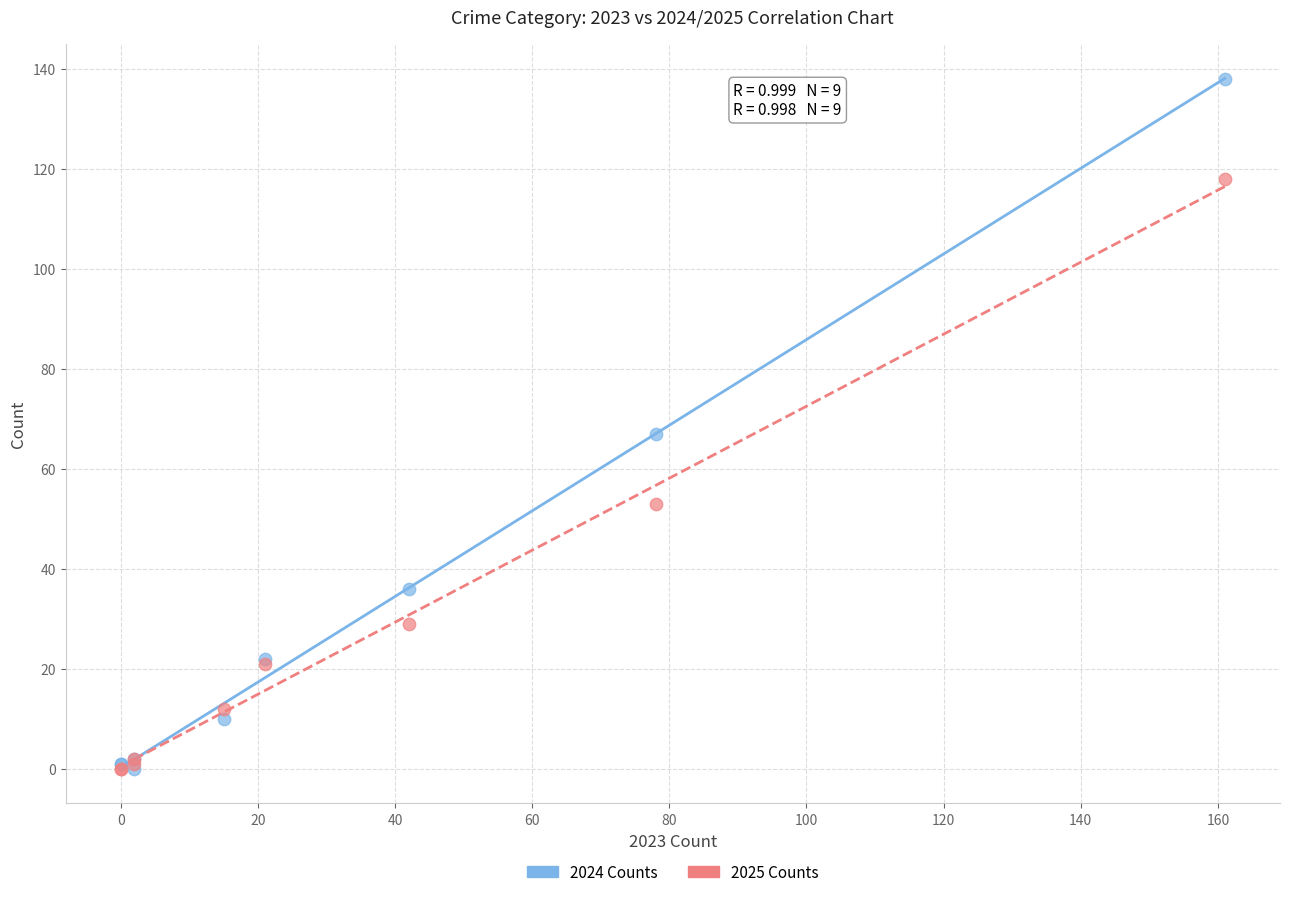

Across all series, what Y value is closest to 69?

67